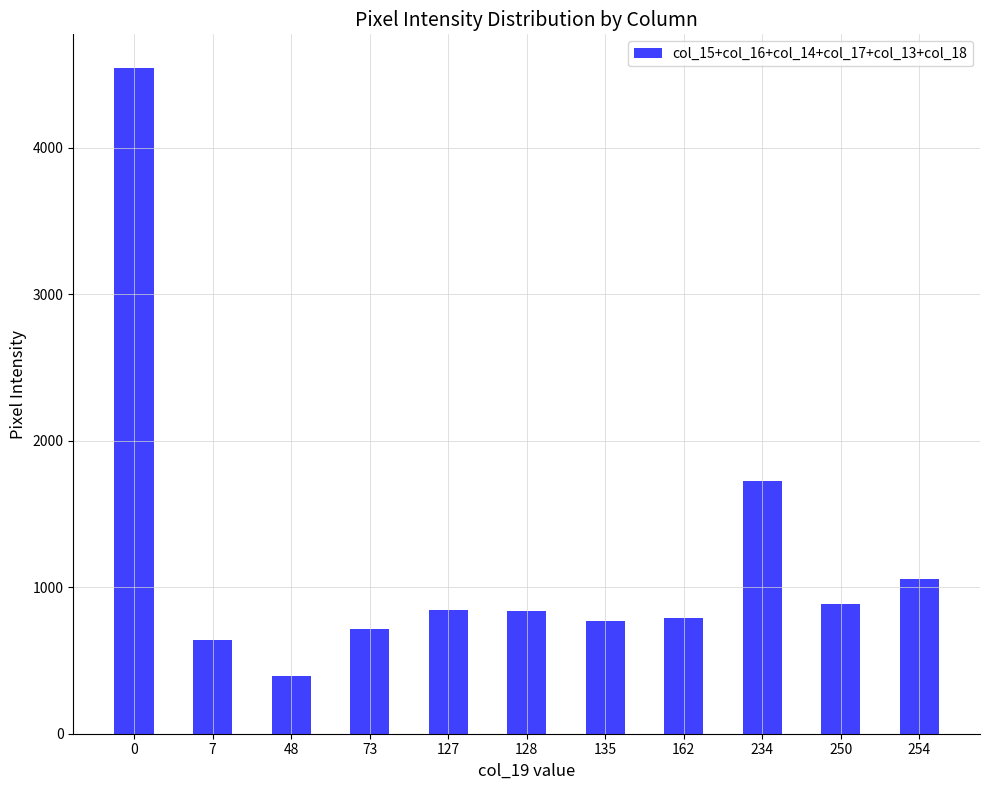

What is the change in value from 162 to 250?

+92